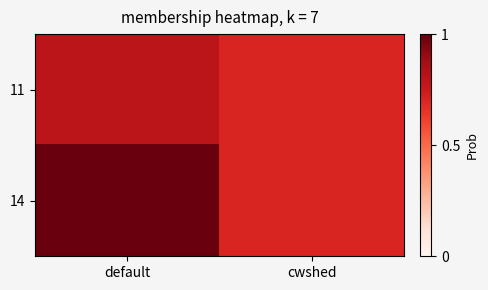

What is the greatest value displayed?

10